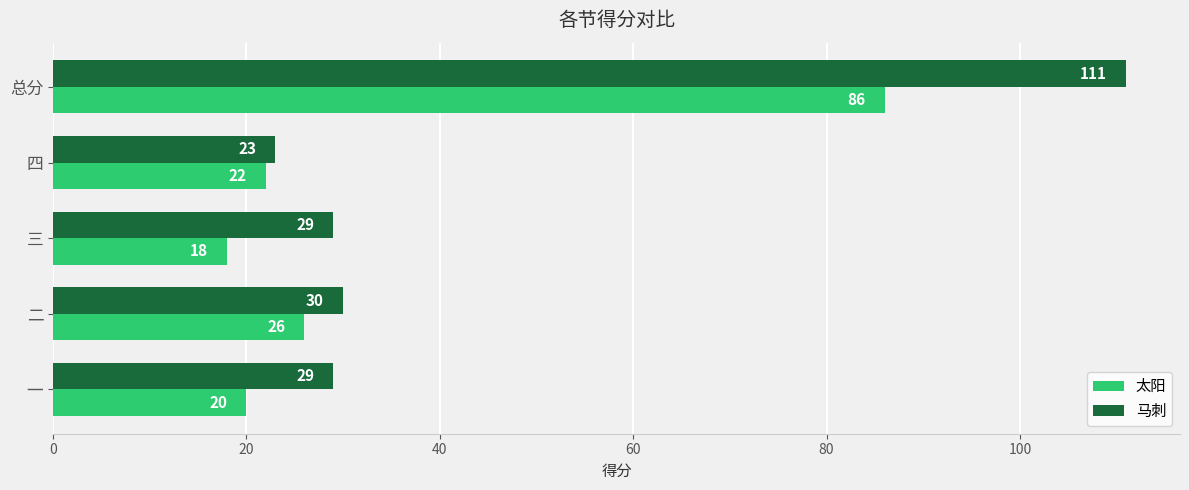

What is the difference between the maximum and minimum values in the 太阳 series?

68